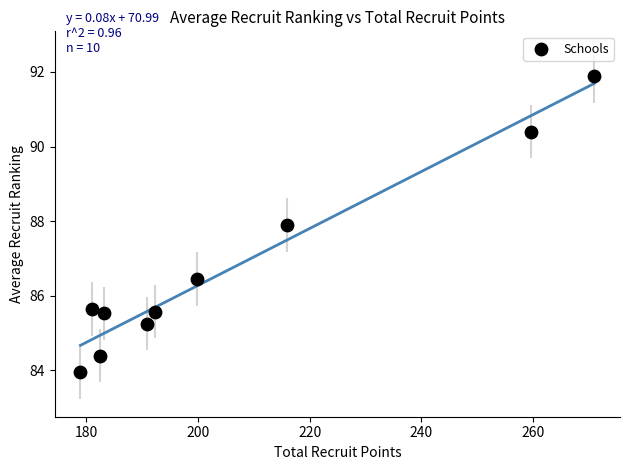

What is the range of Y values (max minus min)?

8.0